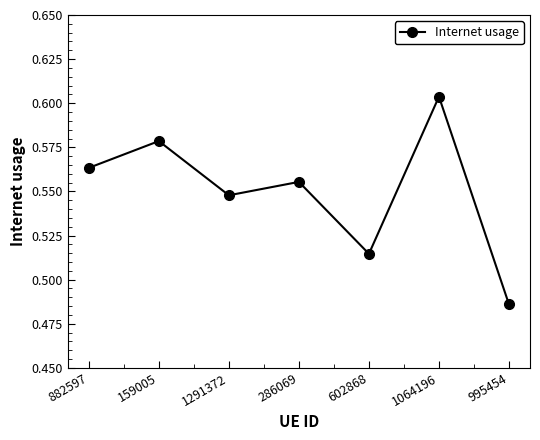

How many lines are shown in the chart?

1